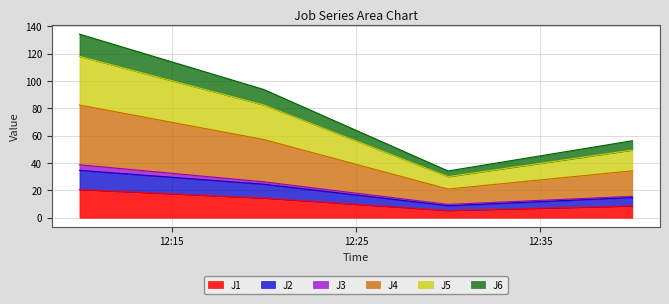

In J6, how many points are lower than both neighbors (excluding endpoints)?

1